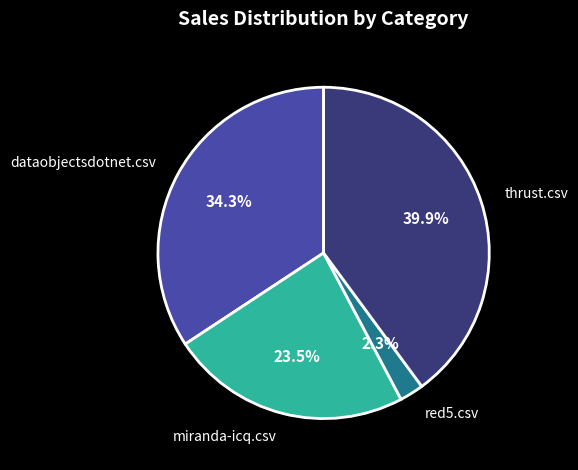

Is the sum of thrust.csv and dataobjectsdotnet.csv greater than half?

Yes